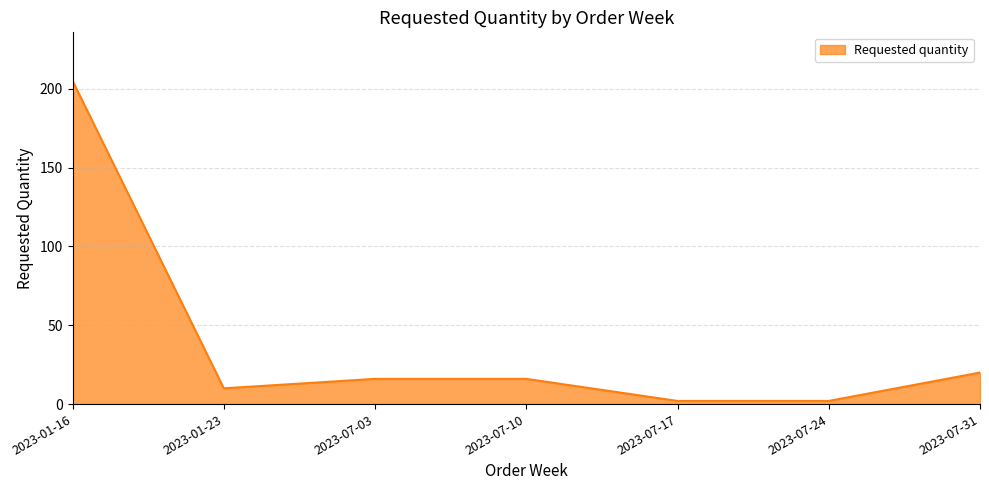

Is it true that the value at 2023-07-03 is 16?

True